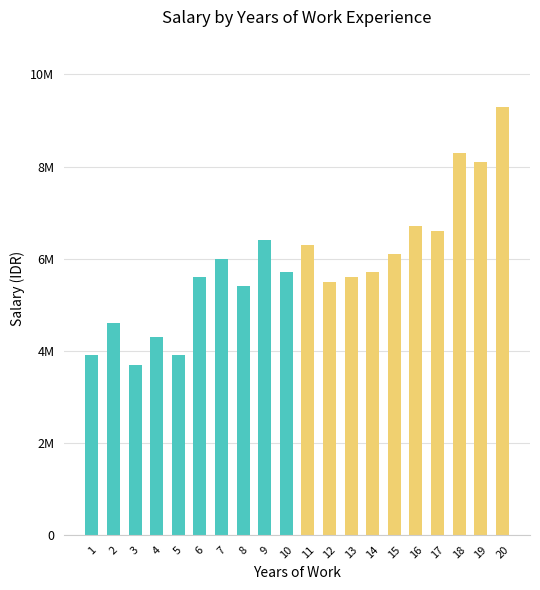

Are the bars horizontal?

No